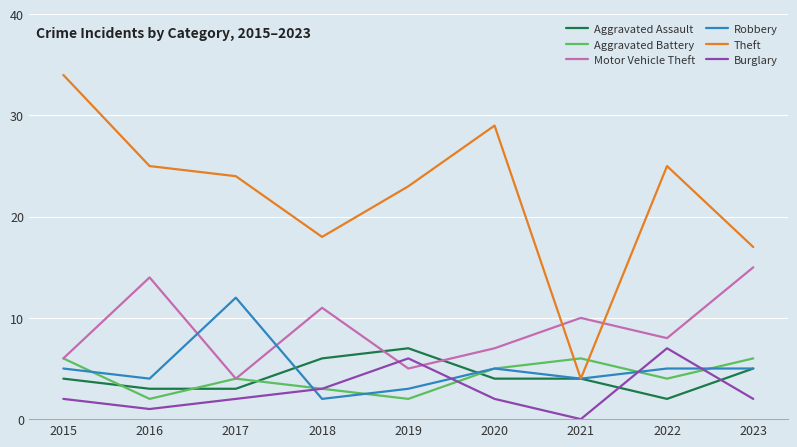

Which series has the largest range (max minus min)?

Theft